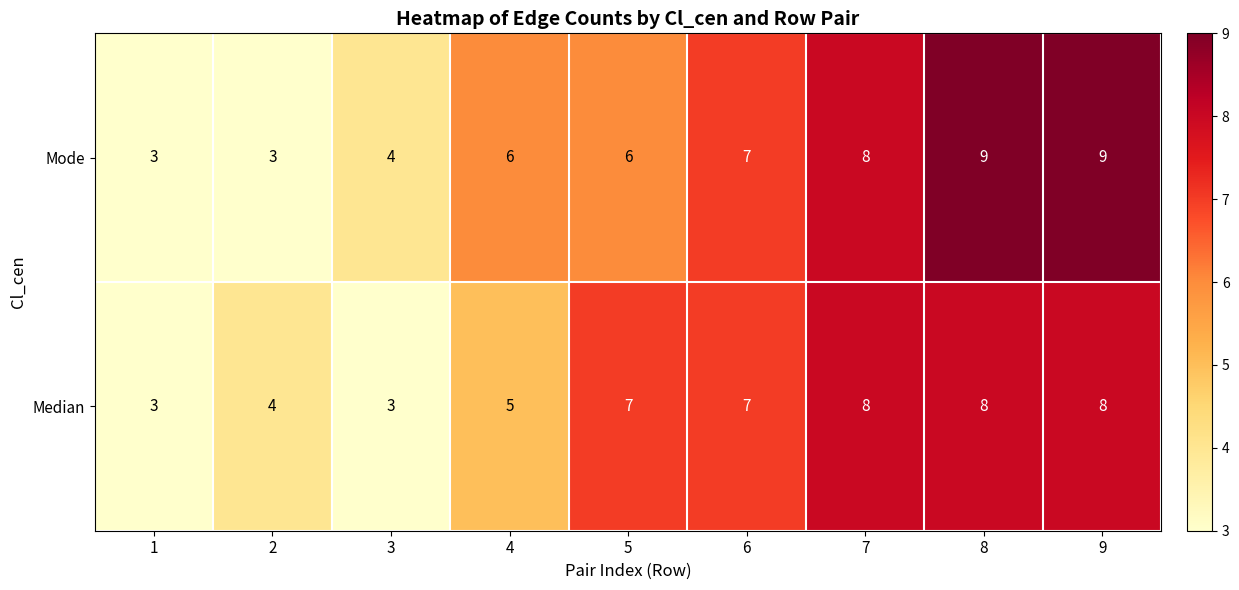

Between 6 and 8, which series saw the biggest shift?

Mode